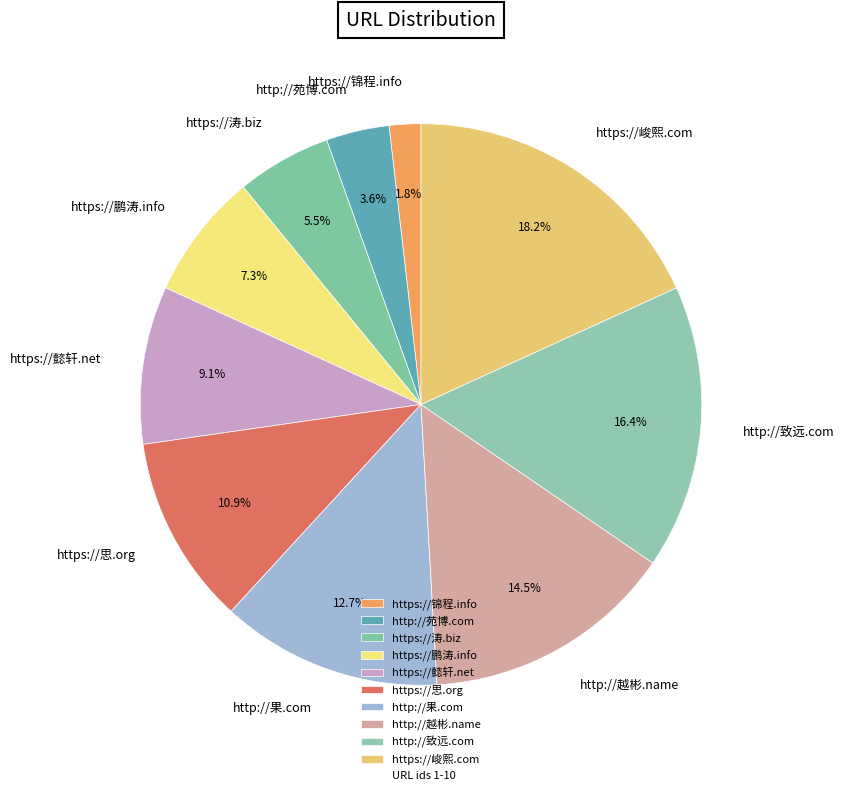

Rank the categories by value from lowest to highest.

https://锦程.info, http://苑博.com, https://涛.biz, https://鹏涛.info, https://懿轩.net, https://思.org, http://果.com, http://越彬.name, http://致远.com, https://峻熙.com